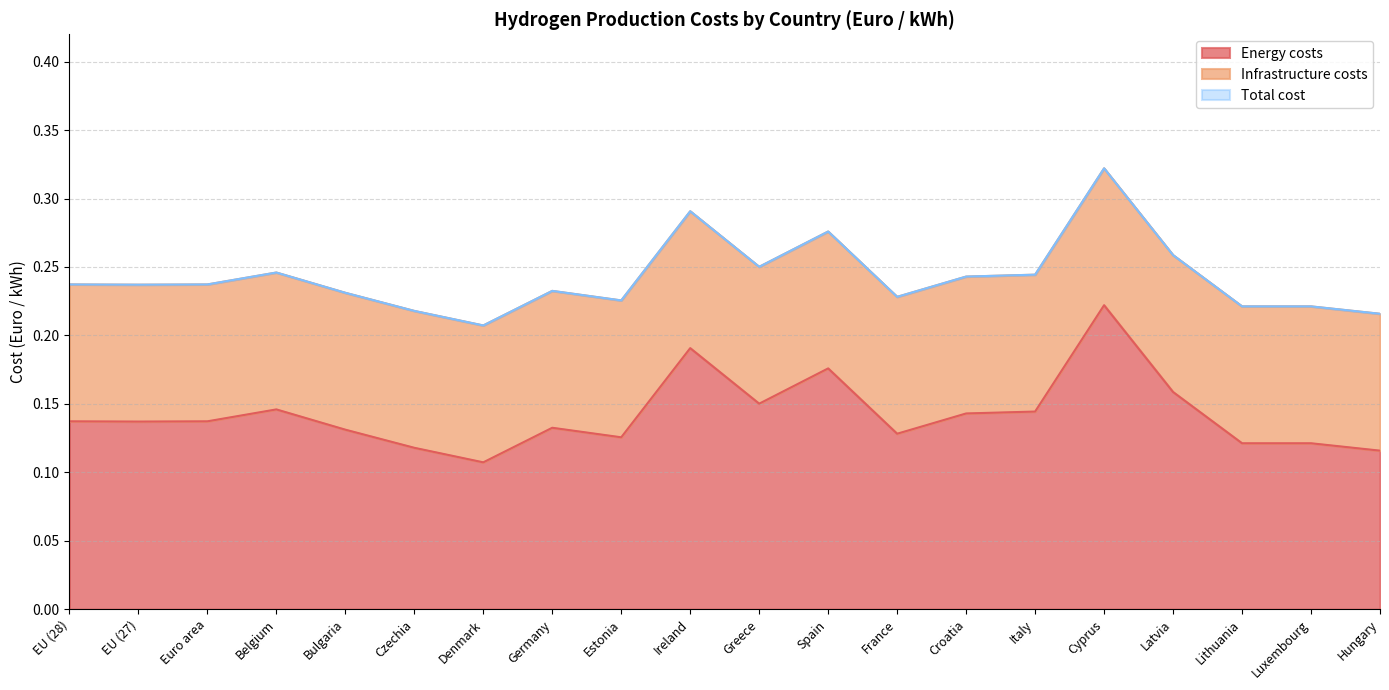

What is the label of the 12th point from the right?

Estonia